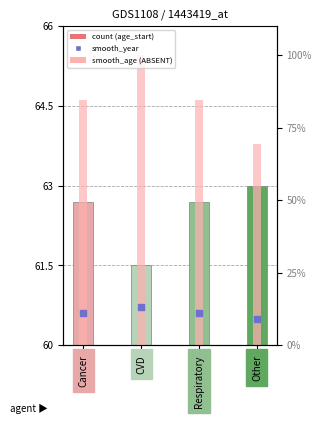

Is the value of smooth_year at Respiratory greater than the value of age_start at Other?

No